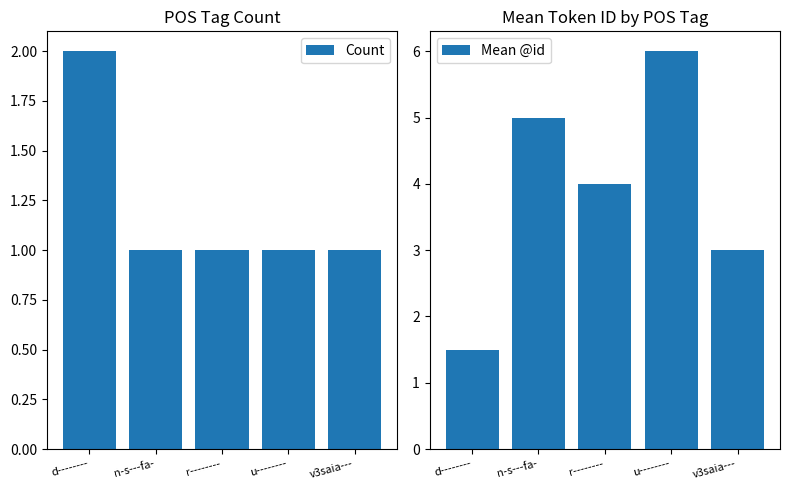

Rank the series at u-------- from lowest to highest value.

Count, Mean @id